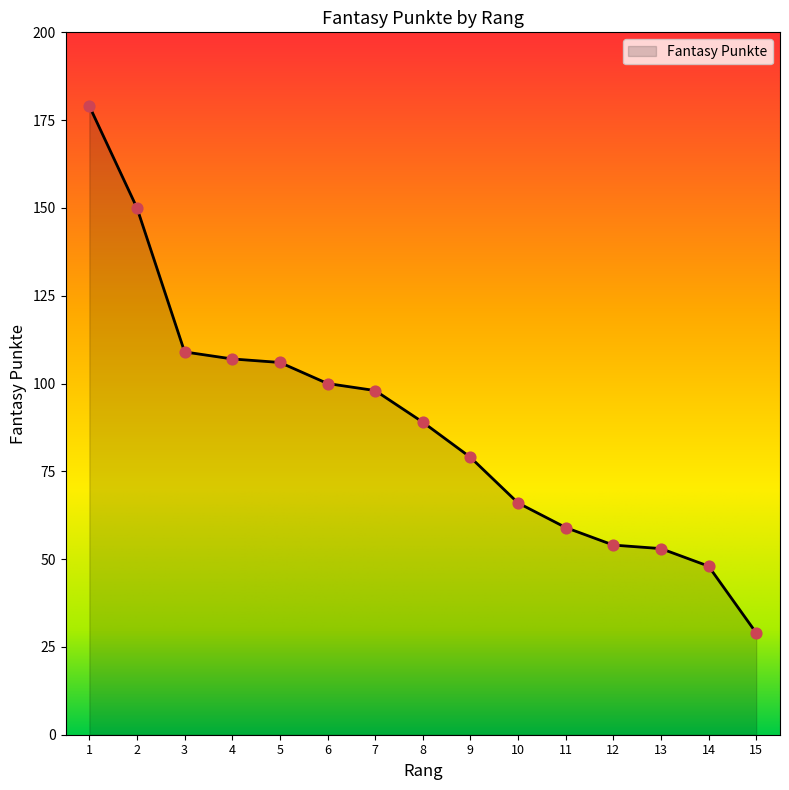

What is the ratio of the value at 8 to the value at 3?

0.8